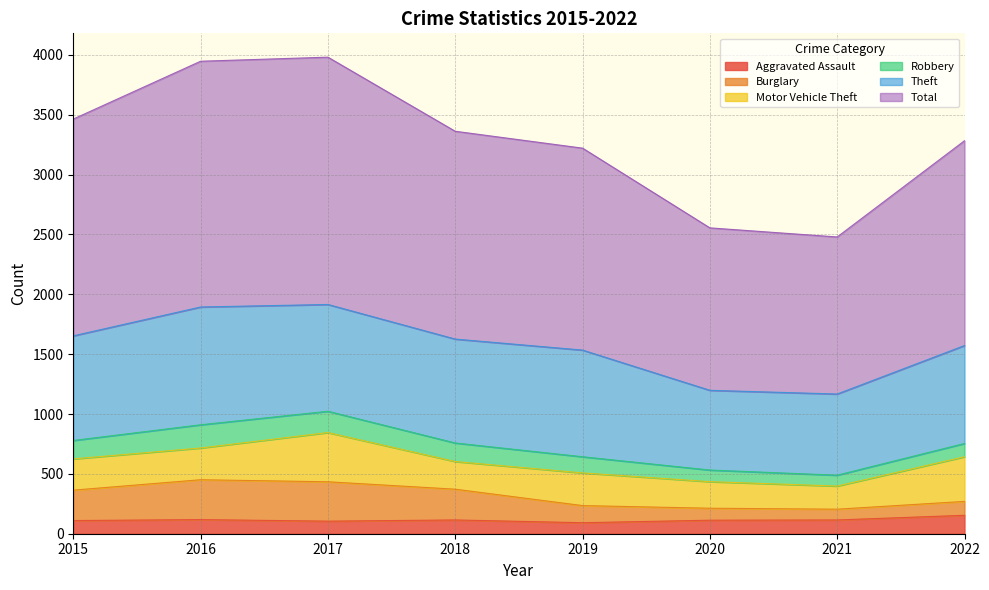

What is the difference between the maximum and minimum values in the Total series?

1502